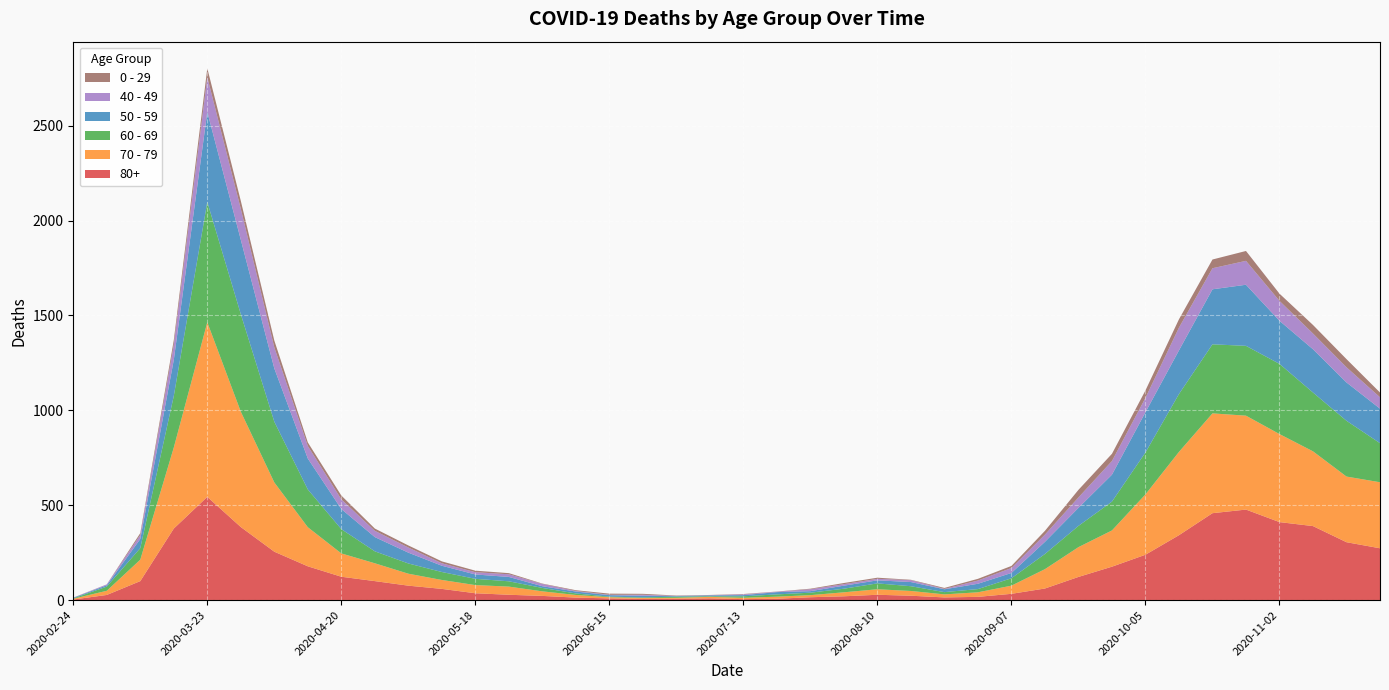

Reading left to right, what are all the values shown in this chart?

80+: 3	27	100	377	544	385	255	178	123	100	76	59	36	28	22	13	9	6	7	9	5	7	15	20	28	23	14	17	33	61	122	176	239	342	458	477	411	390	305	273
70 - 79: 4	22	113	427	920	608	365	206	123	94	63	47	43	43	24	14	6	5	5	8	7	11	11	21	29	25	16	24	43	102	157	191	318	439	526	495	464	394	346	348
60 - 69: 2	22	61	272	634	514	320	199	128	63	54	42	33	28	18	8	3	3	6	3	8	12	13	19	31	25	12	17	39	80	112	152	221	305	364	368	370	310	294	206
50 - 59: 3	7	48	190	475	392	281	163	106	75	57	33	23	23	9	10	8	9	3	5	6	12	8	16	16	22	15	28	28	64	95	142	212	230	290	322	227	228	202	182
40 - 49: 0	5	21	79	183	163	111	66	51	33	27	13	12	14	12	3	2	5	1	1	4	2	10	8	8	10	2	17	26	38	55	72	76	120	111	126	105	83	80	60
0 - 29: 1	0	10	25	47	42	36	19	20	12	11	10	8	6	2	4	6	5	2	1	2	1	3	6	6	2	5	9	11	20	40	38	39	44	46	52	38	45	43	25